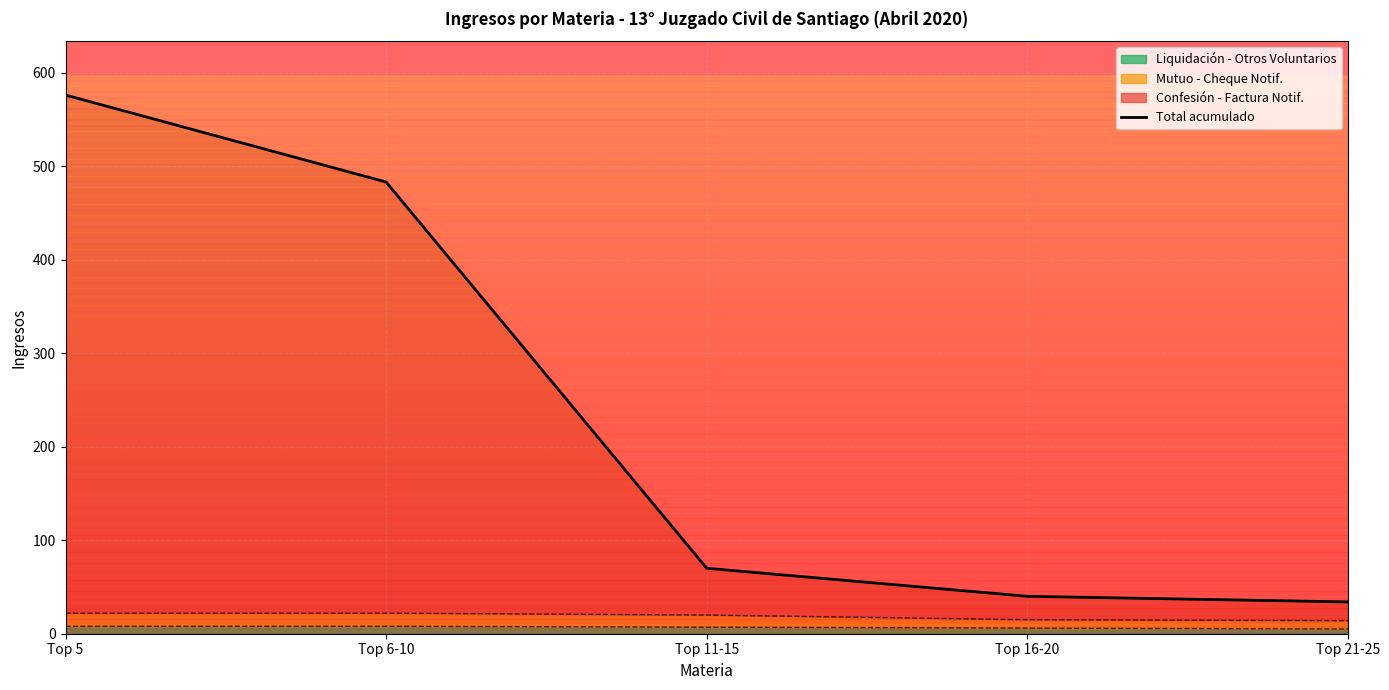

What is the sum of the values at Top 16-20 and Top 6-10?

523